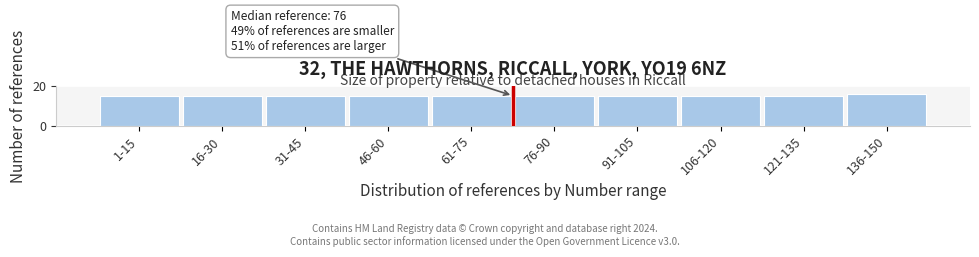

Reading left to right, transcribe all the data shown in this chart.

15	15	15	15	15	15	15	15	15	16